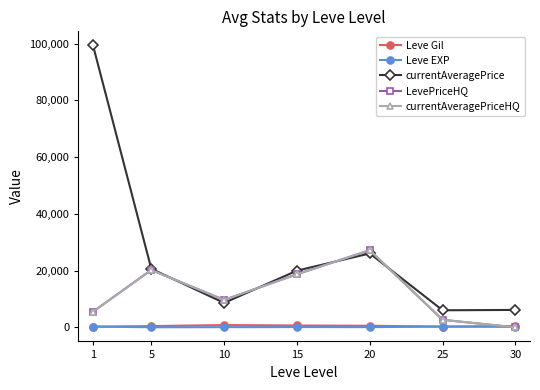

Is this an area chart (filled region under the line)?

No